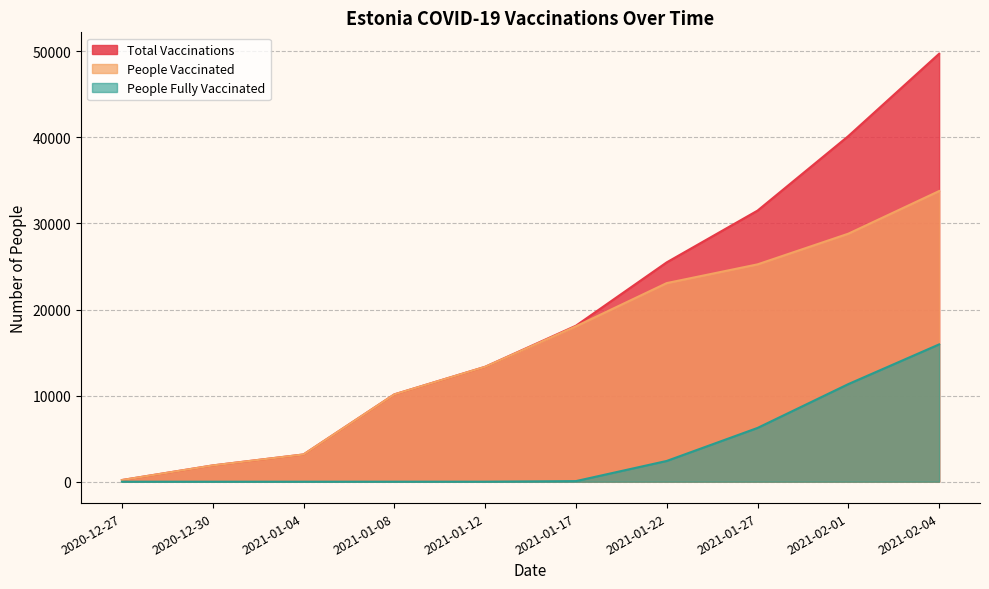

True or false: people_vaccinated and people_fully_vaccinated intersect in this chart.

False